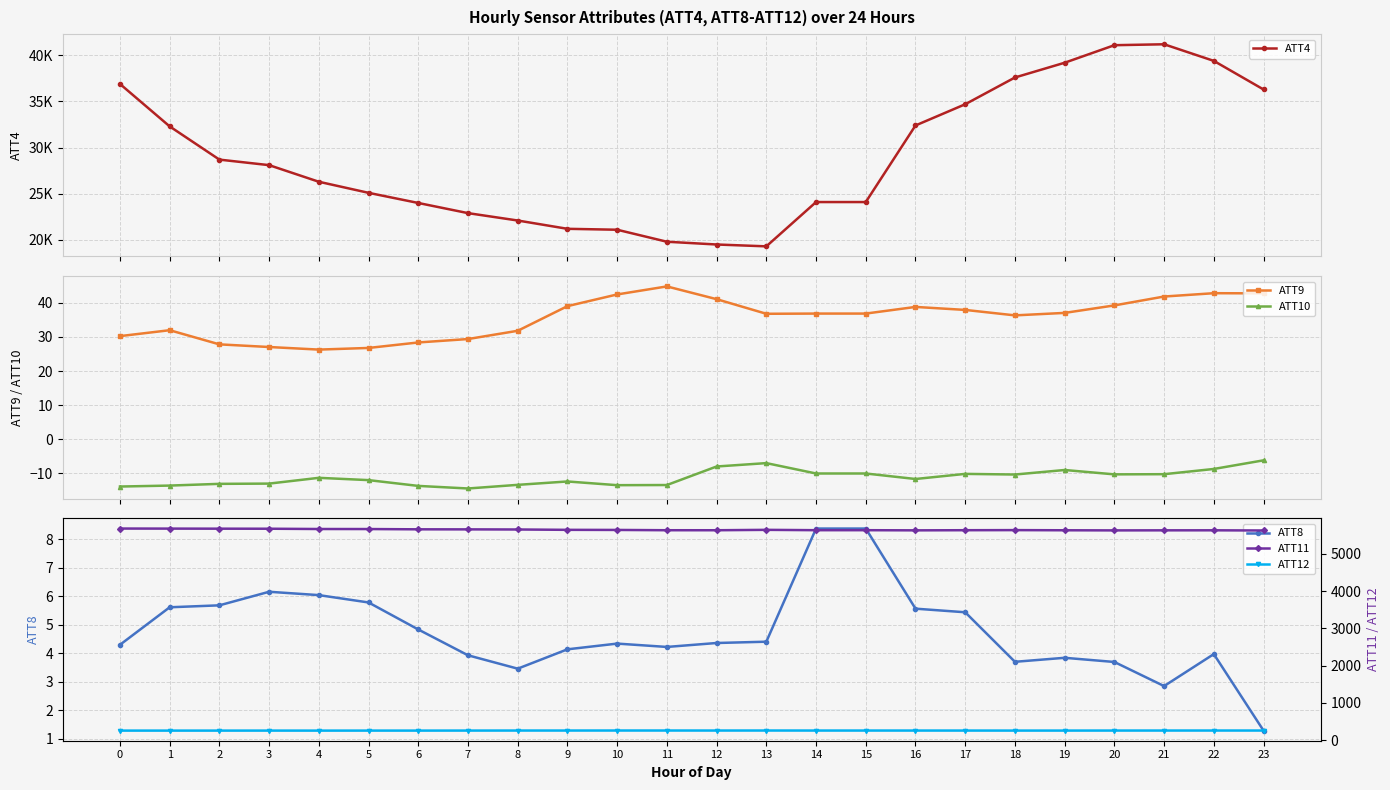

What is the greatest value displayed?

41200.0